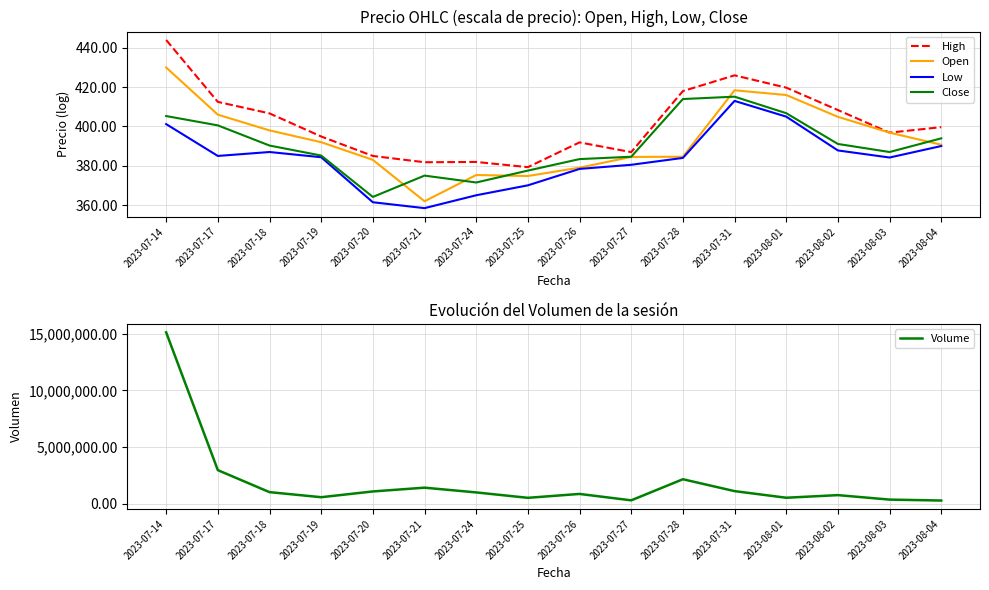

What is the average value of the Low series?

383.5